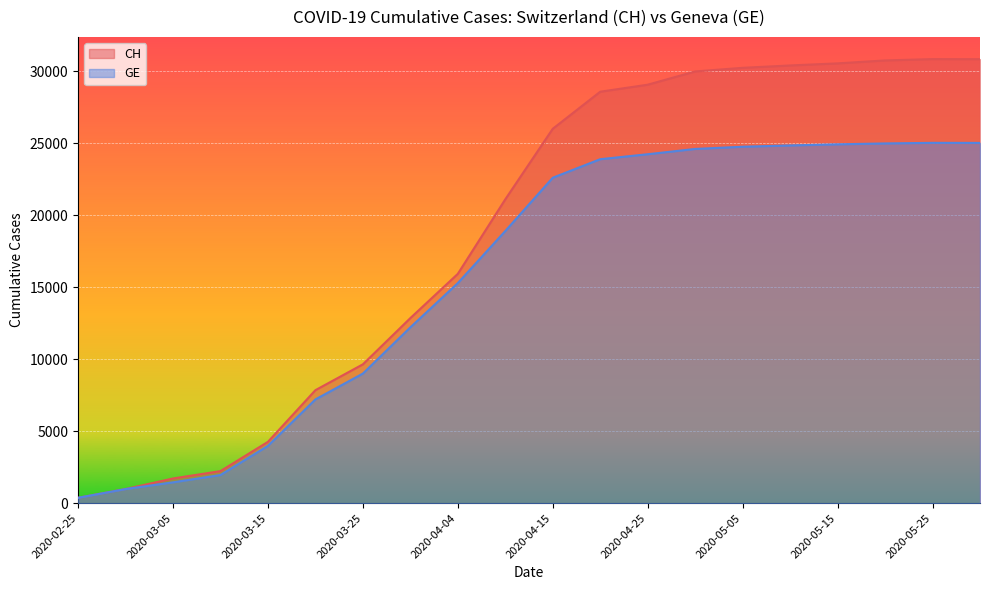

How many values in the GE series exceed 22600?

9